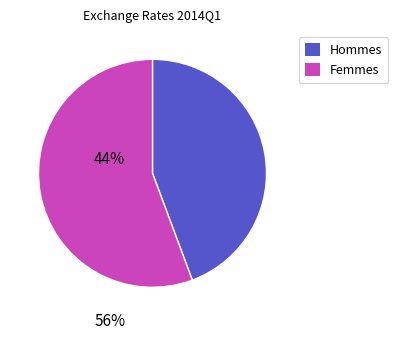

Is there any slice that represents more than half of the pie?

Yes